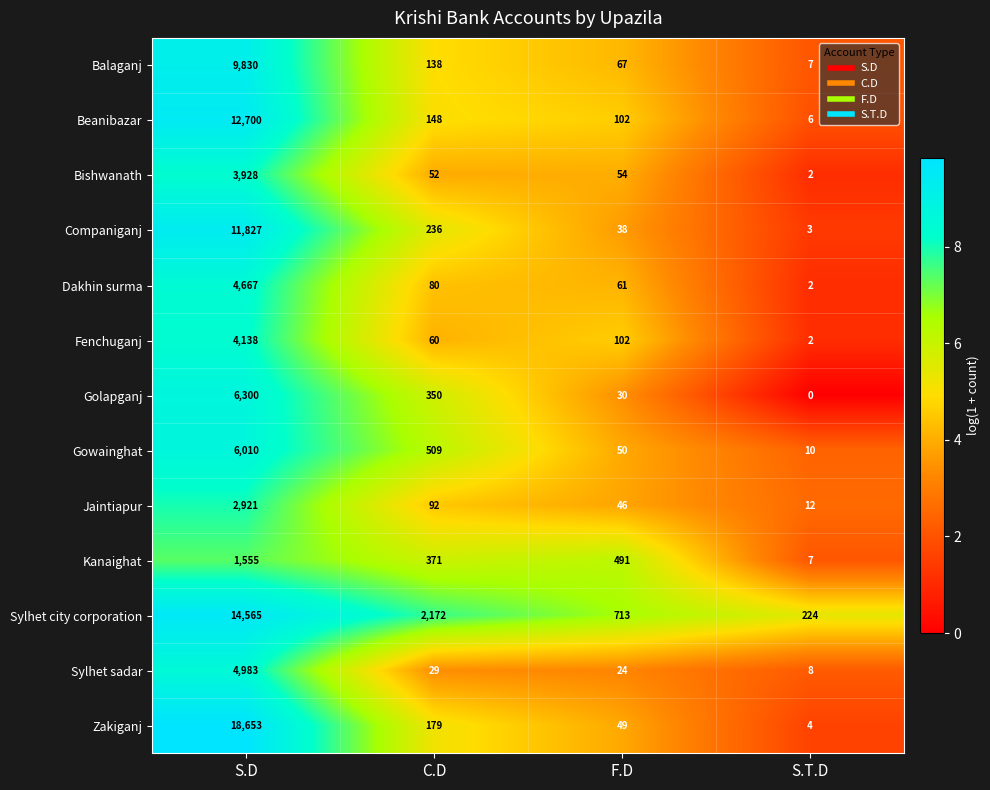

At which label is Companiganj closest to 5915?

C.D